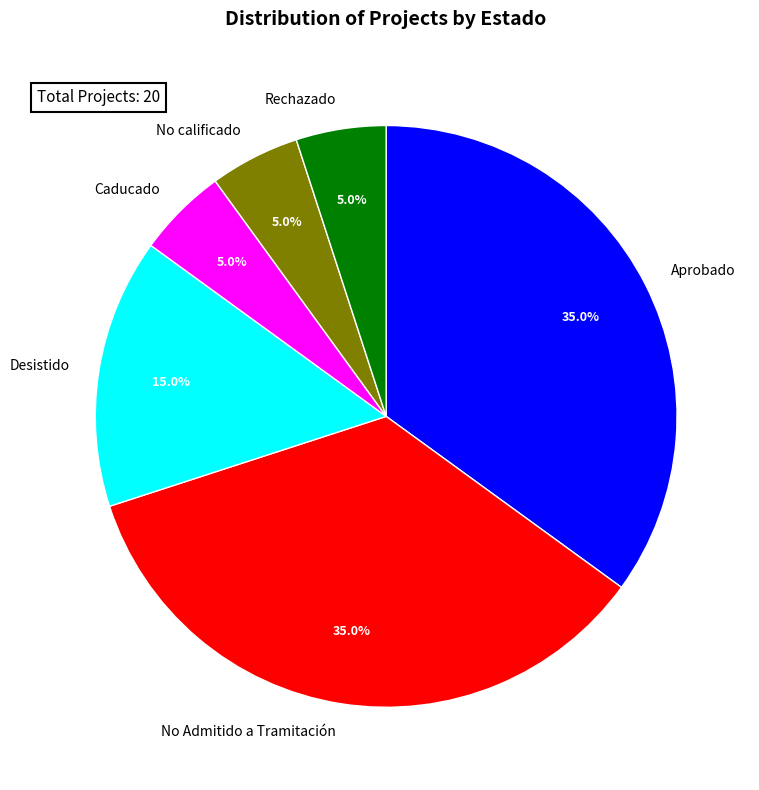

Which has a higher value, Desistido or No Admitido a Tramitación?

No Admitido a Tramitación